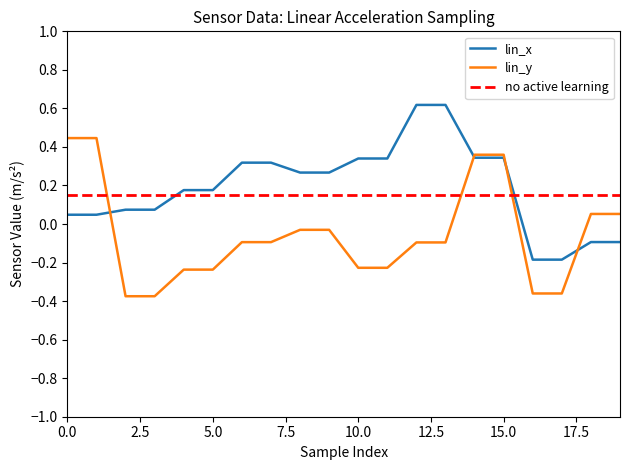

How many data points in lin_y are above 0?

6